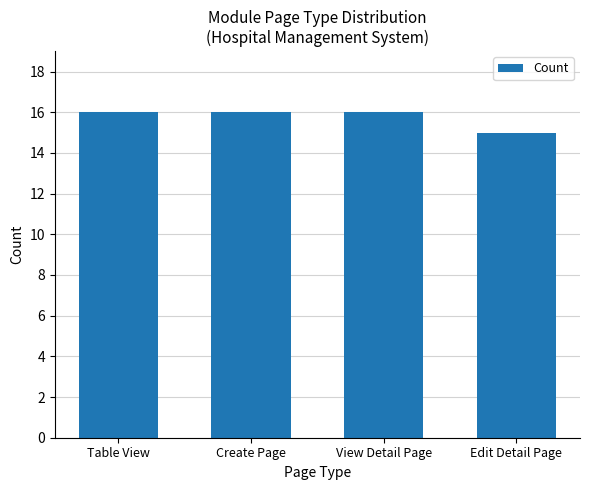

What is the greatest value displayed?

16